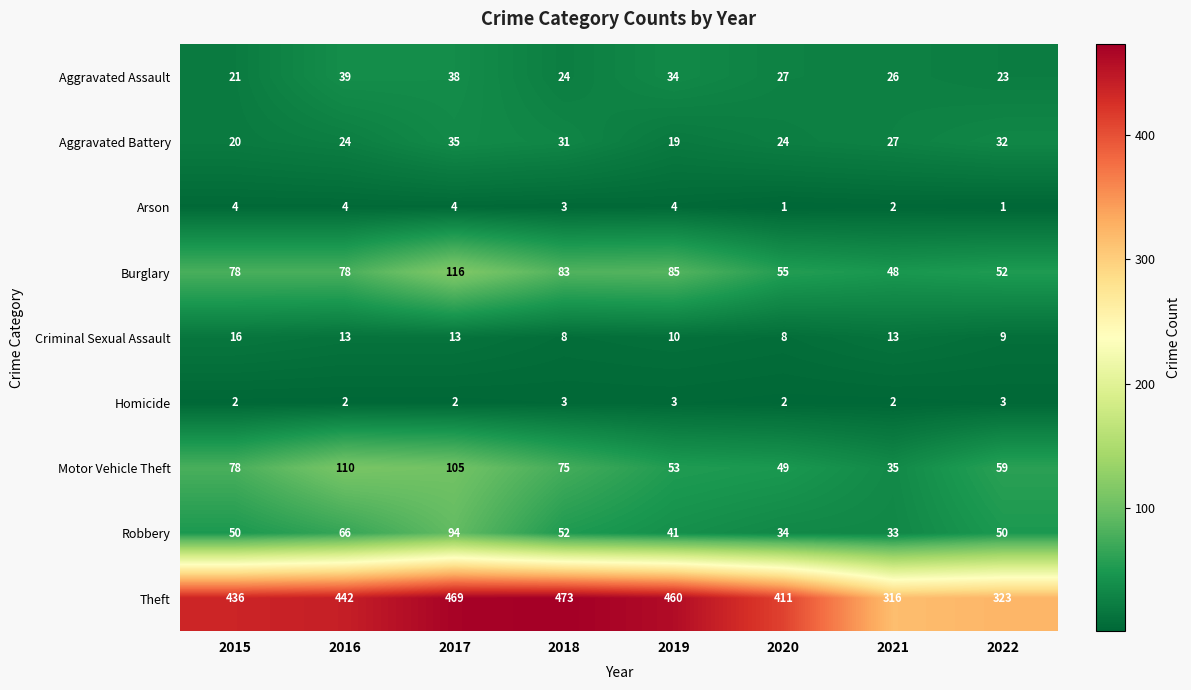

Which series changed the most between 2016 and 2017?

Burglary